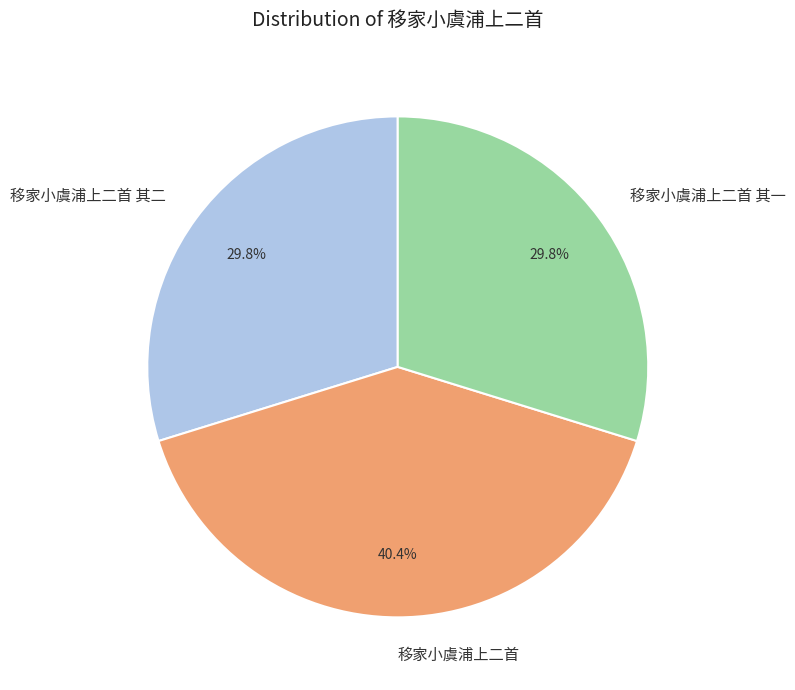

What percentage is the 移家小虞浦上二首 其二 slice, to the nearest percent?

30%